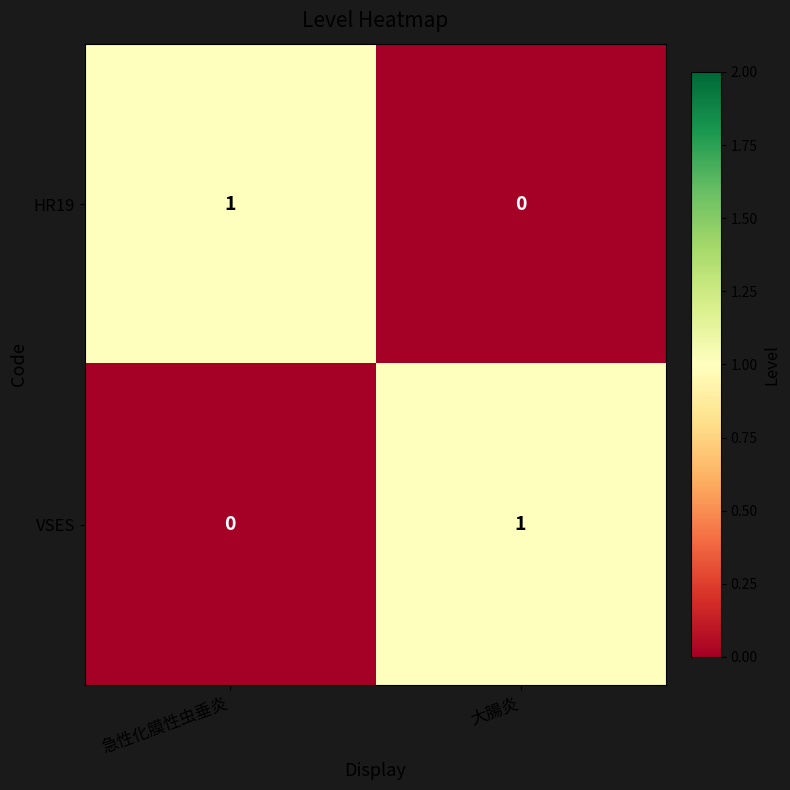

Rank the categories by HR19 value from highest to lowest.

急性化膜性虫垂炎, 大腸炎